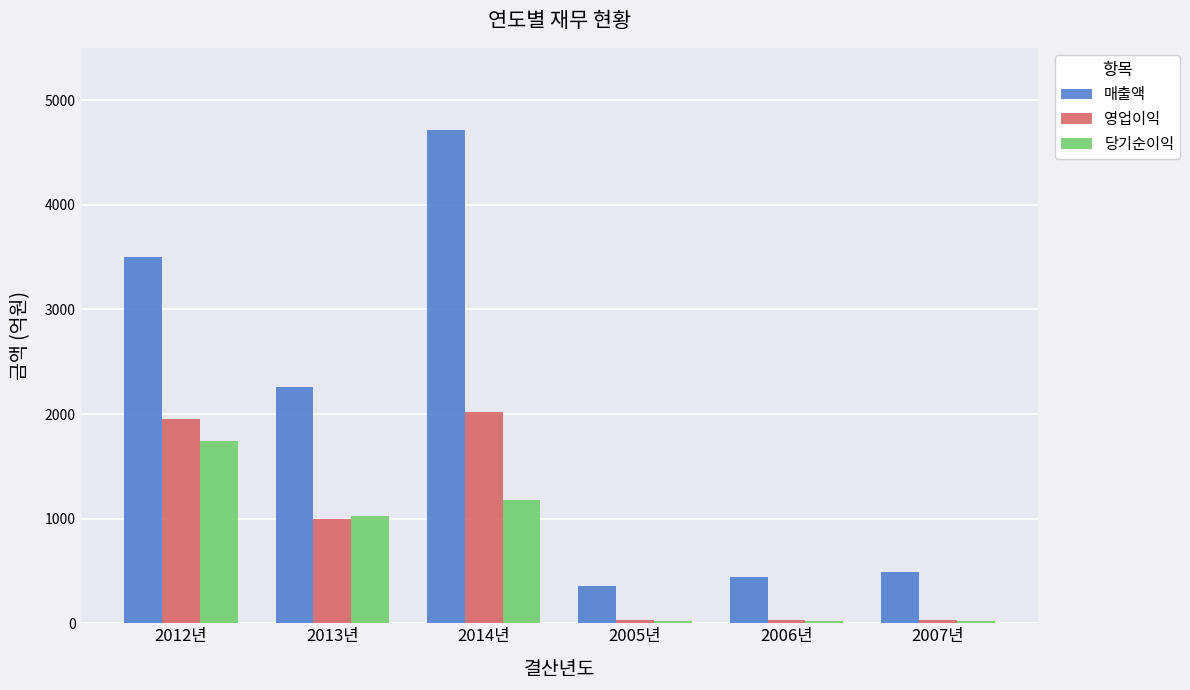

List the series in order of their peak value, highest first.

매출액, 영업이익, 당기순이익